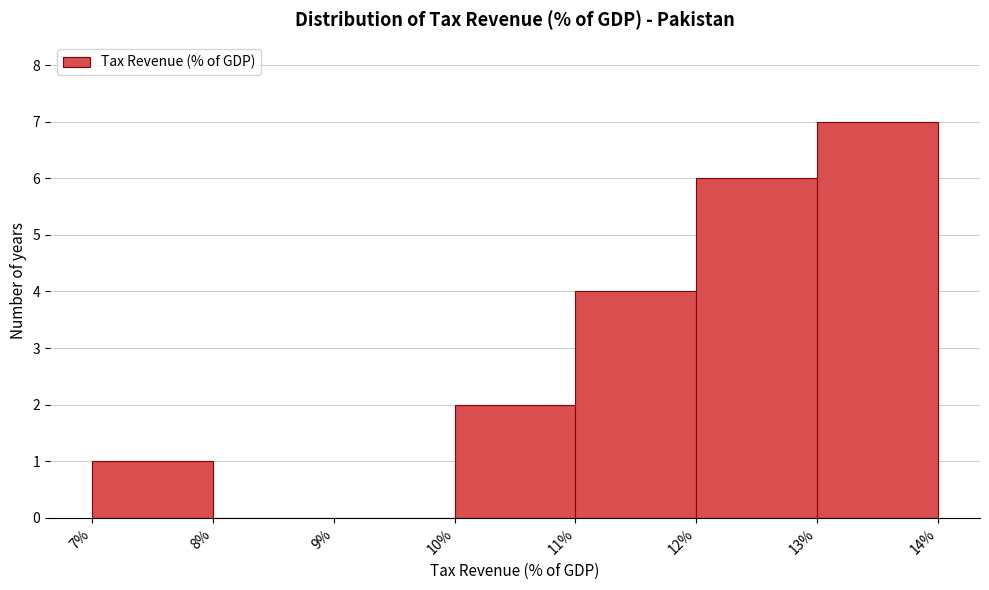

Reading left to right, list every bar in this chart as the range it spans on the x-axis followed by its height. The values are not printed on the chart, so give them approximately, as read against the axis.

7% to 8%: 1
8% to 9%: 0
9% to 10%: 0
10% to 11%: 2
11% to 12%: 4
12% to 13%: 6
13% to 14%: 7